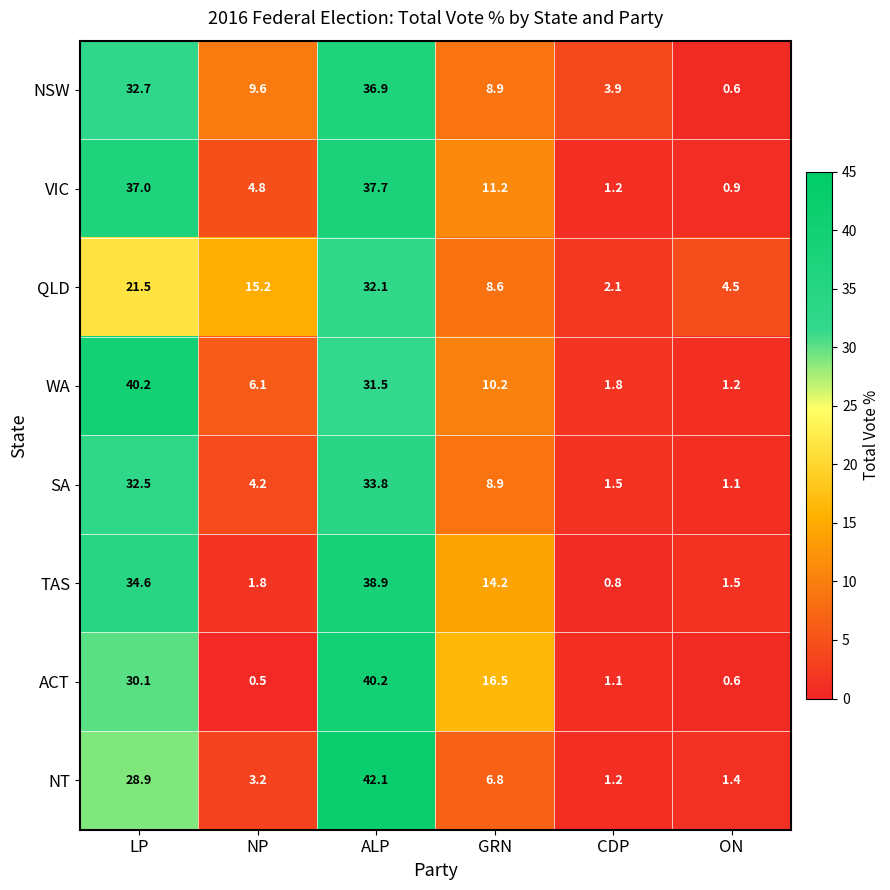

The QLD series shows 3.7 at GRN. True or false?

False